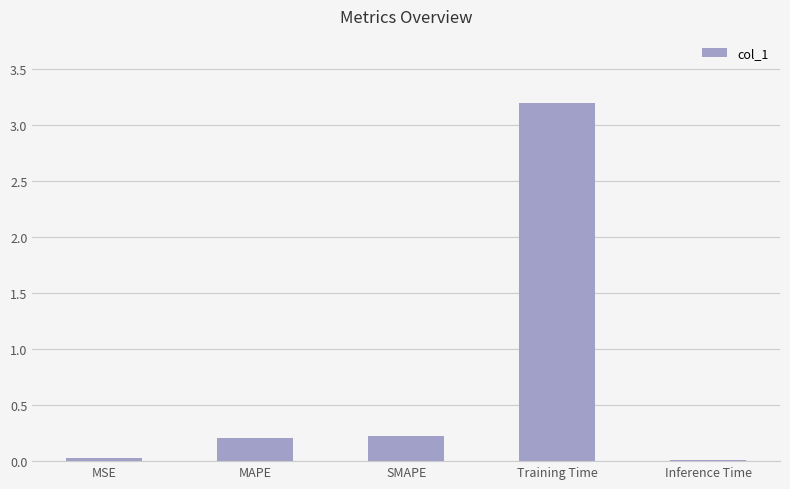

What is the sum of all values?

3.7